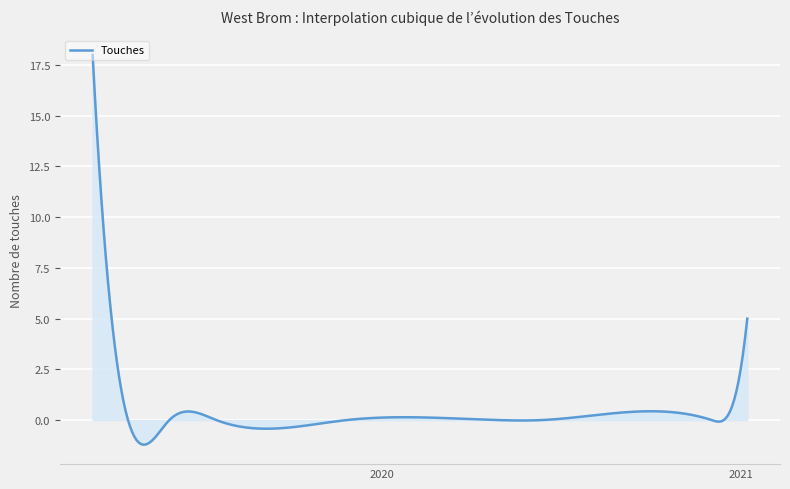

What is the smallest value displayed?

-1.2